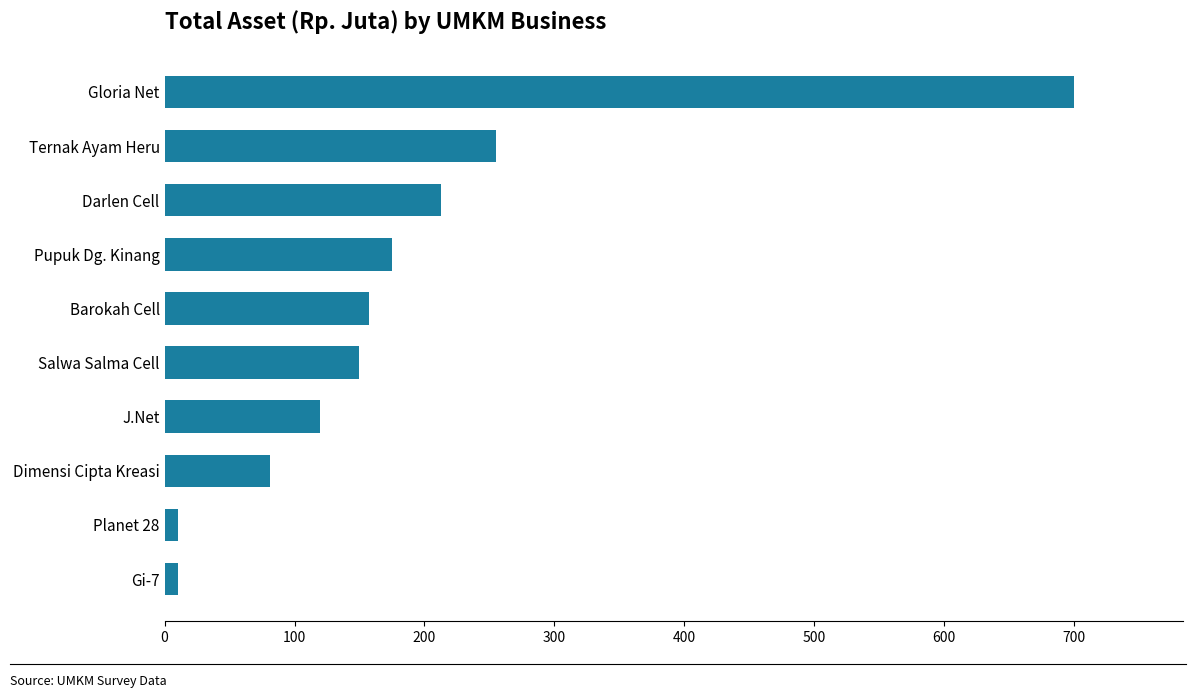

How many series are shown in this chart?

1